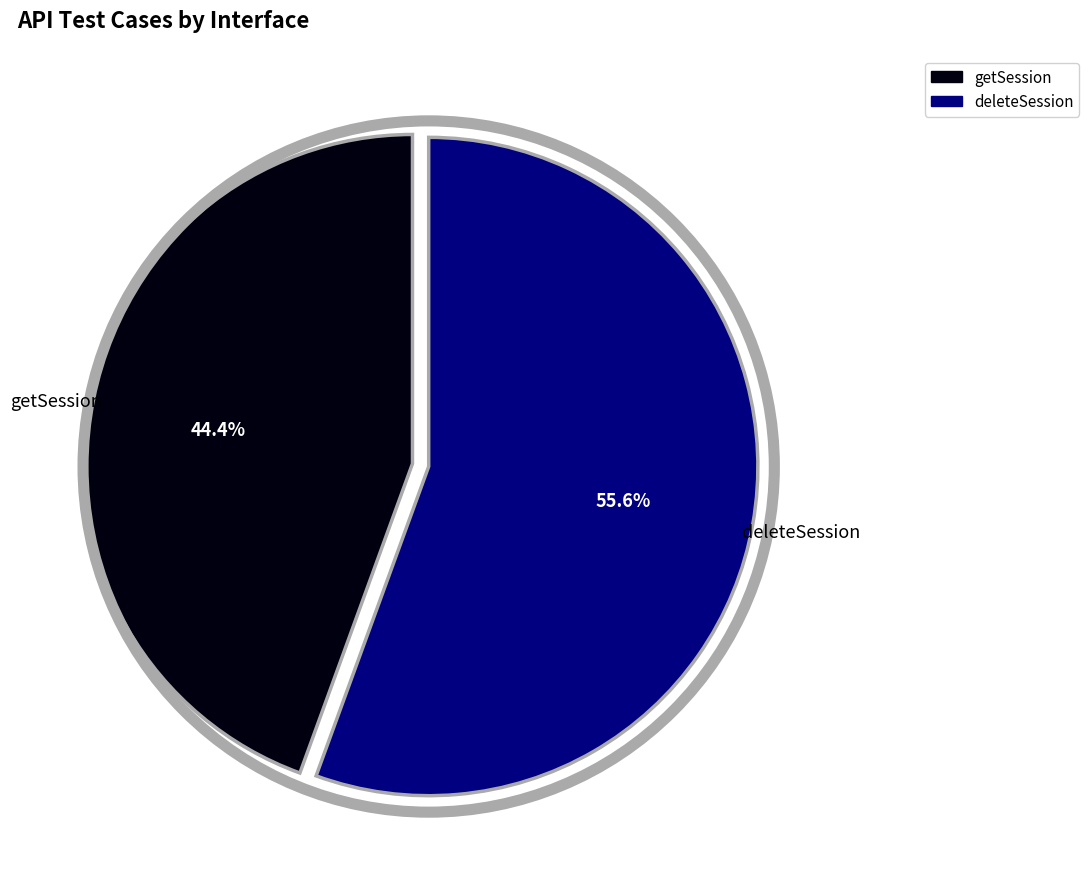

What portion of the pie excludes deleteSession?

44.4%